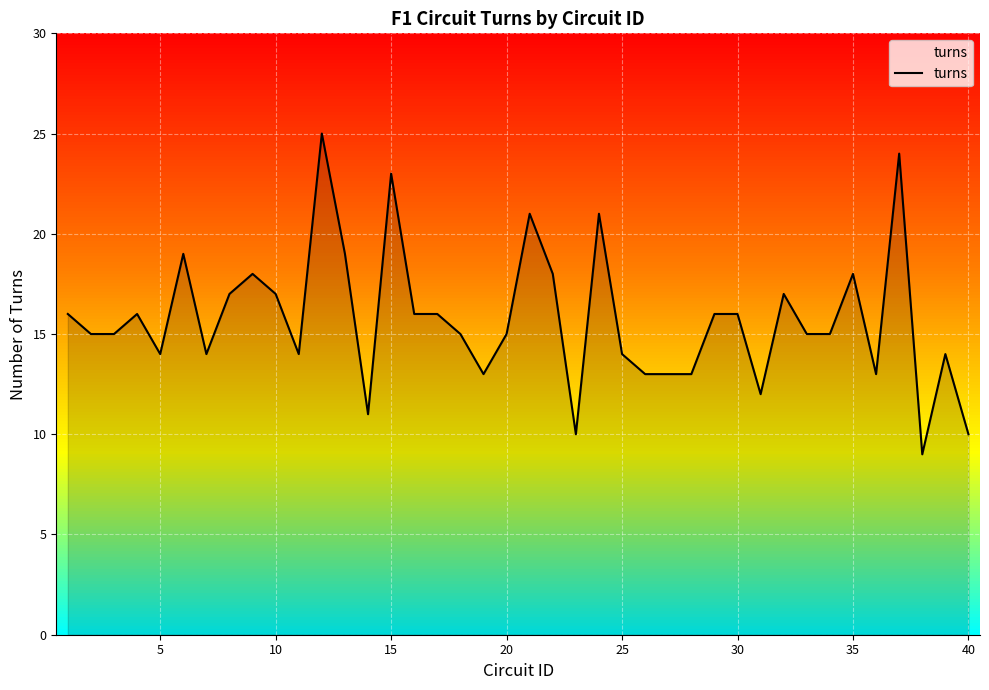

What is the maximum value shown in the chart?

25